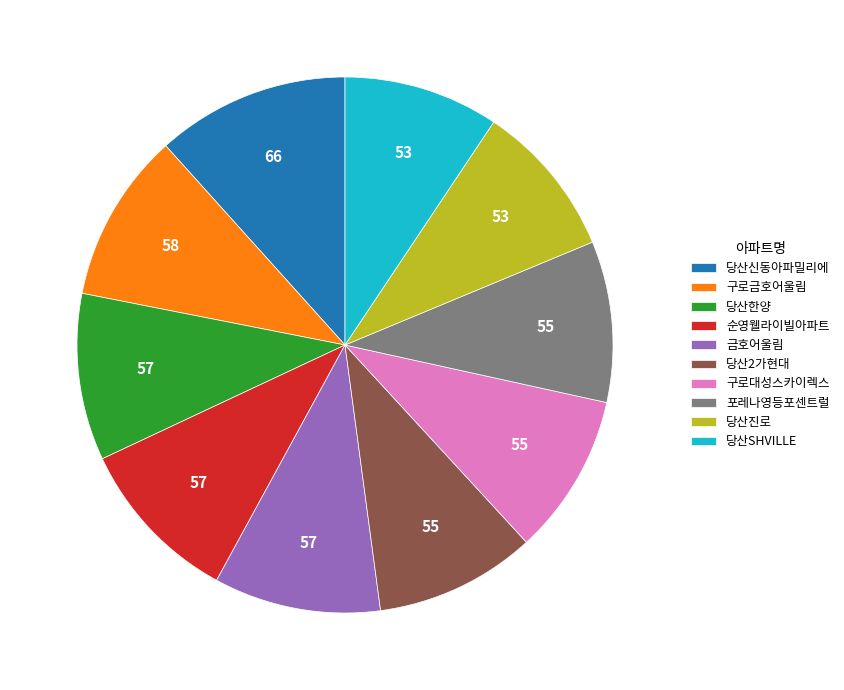

Combined, do 구로대성스카이렉스 and 당산2가현대 account for over 50%?

No